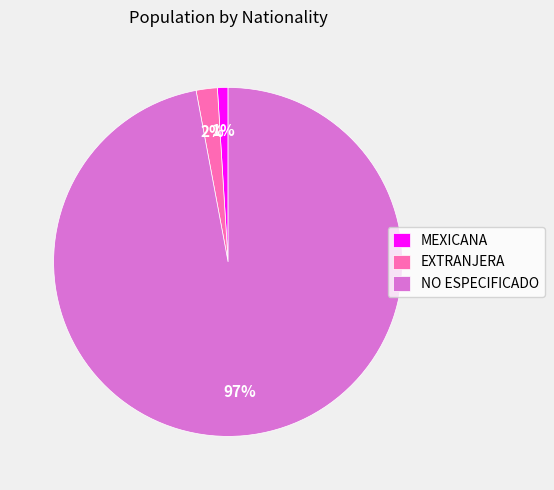

Rank the categories by value from highest to lowest.

NO ESPECIFICADO, EXTRANJERA, MEXICANA